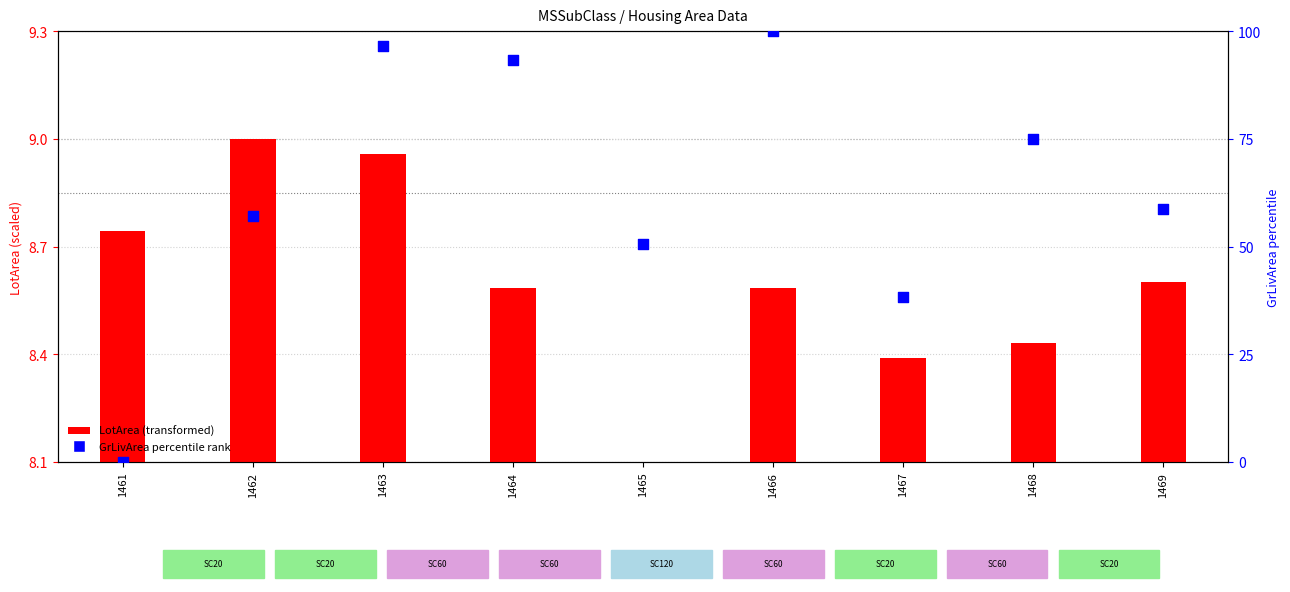

What is the change in value from 1463 to 1466?

+3.4